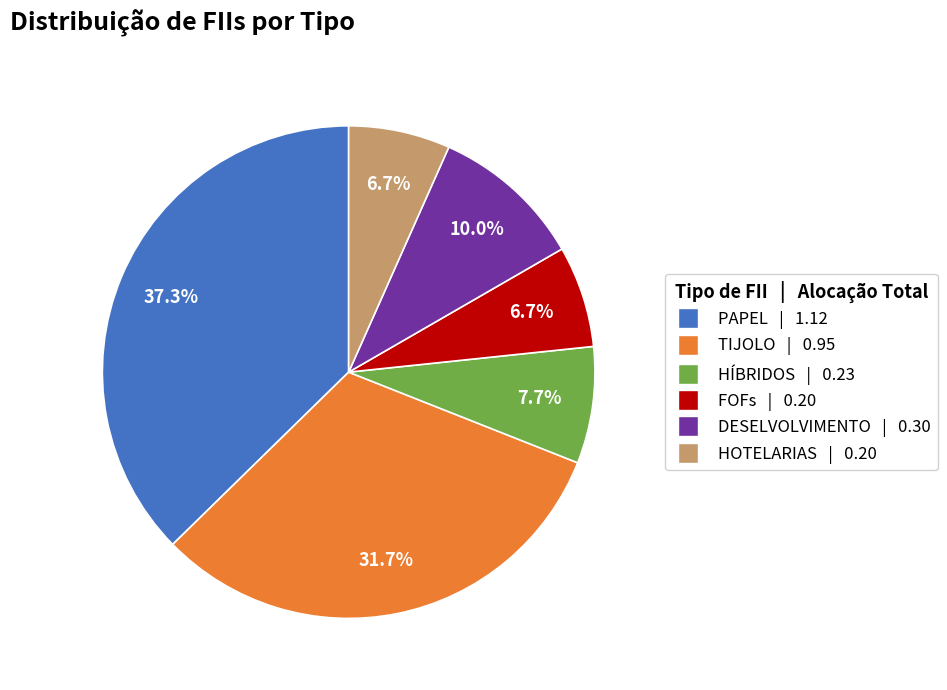

Is there any slice that represents more than half of the pie?

No